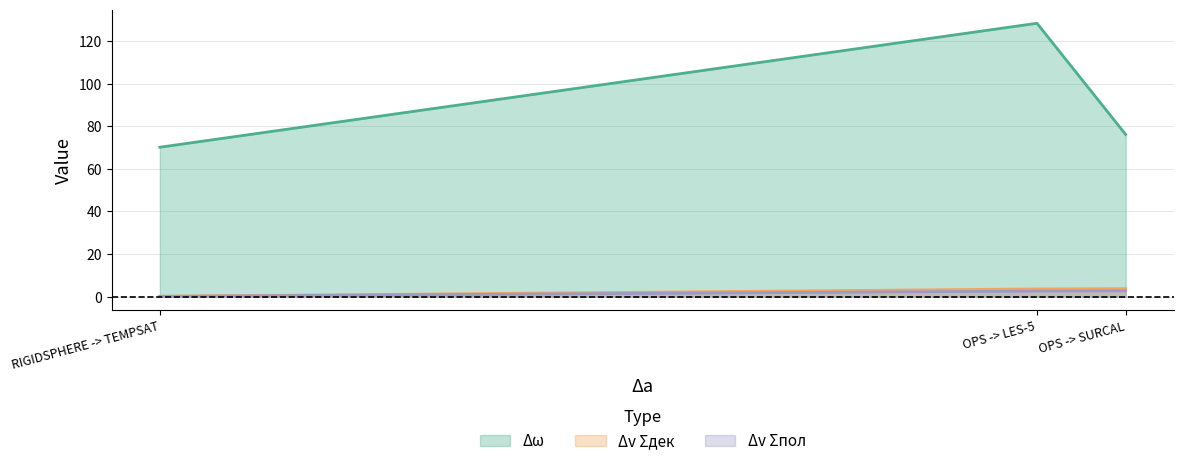

The value of Δv Σпол at RIGIDSPHERE -> TEMPSAT is 0.1. True or false?

False